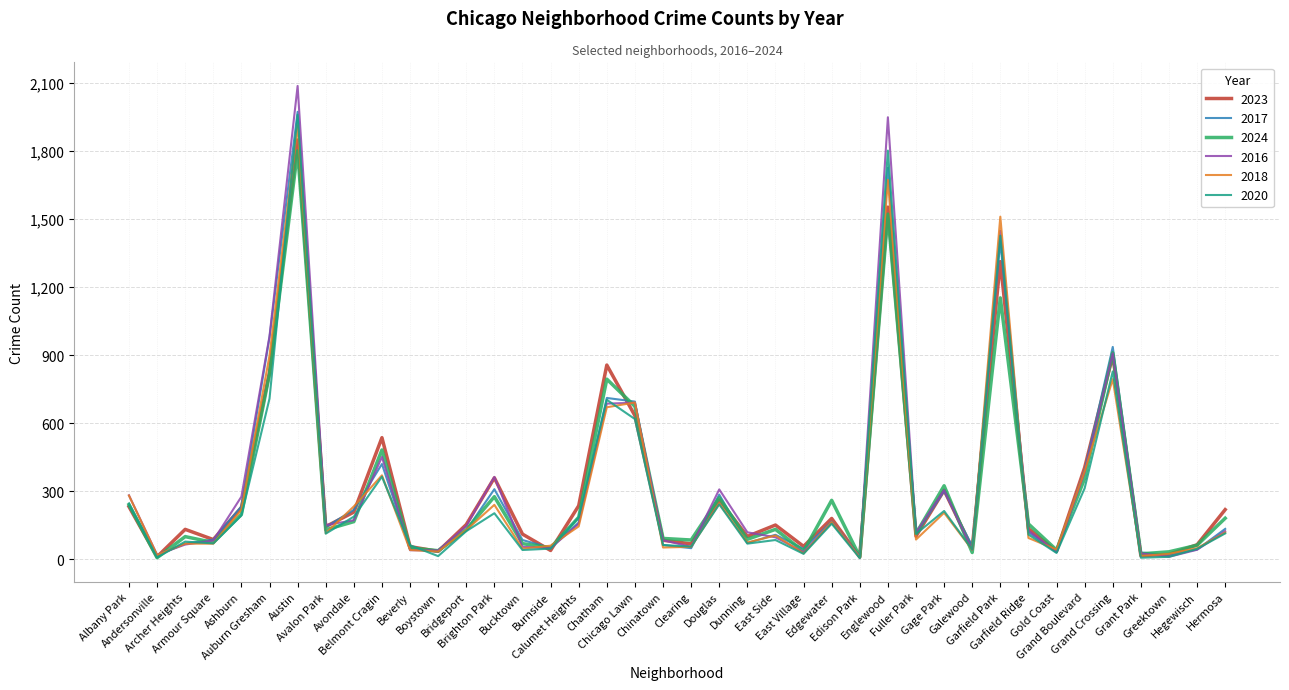

True or false: 2023 has a value of 605 at Grand Boulevard.

False